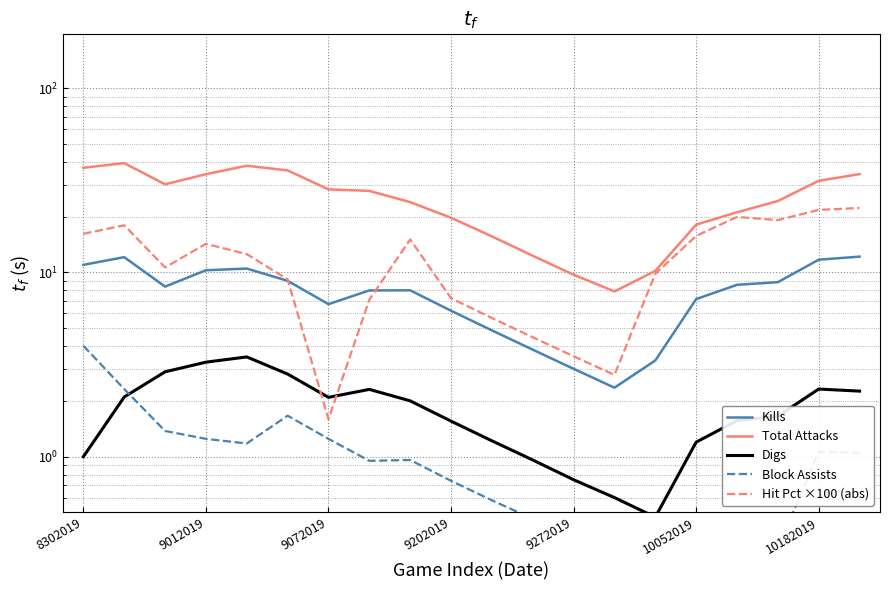

Is this an area chart (filled region under the line)?

No